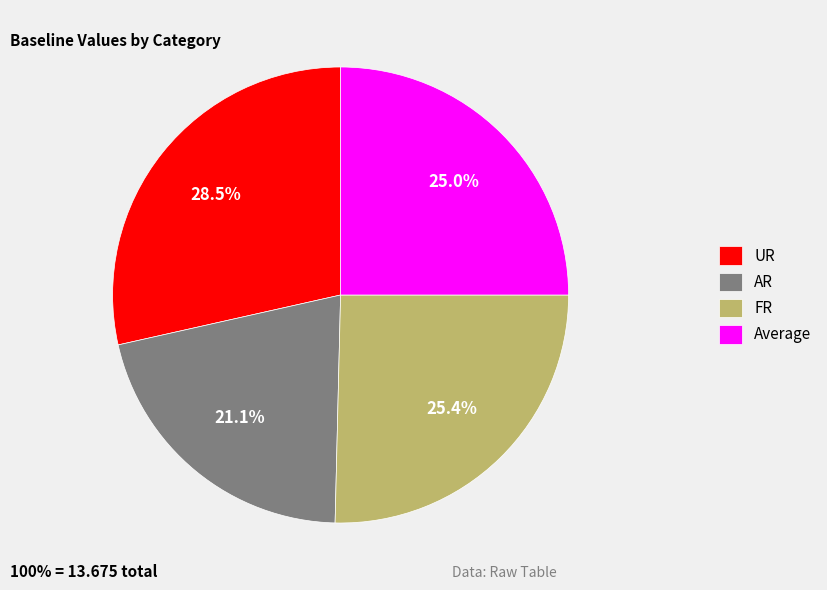

Combined, what portion of the pie is UR and Average?

53.5%